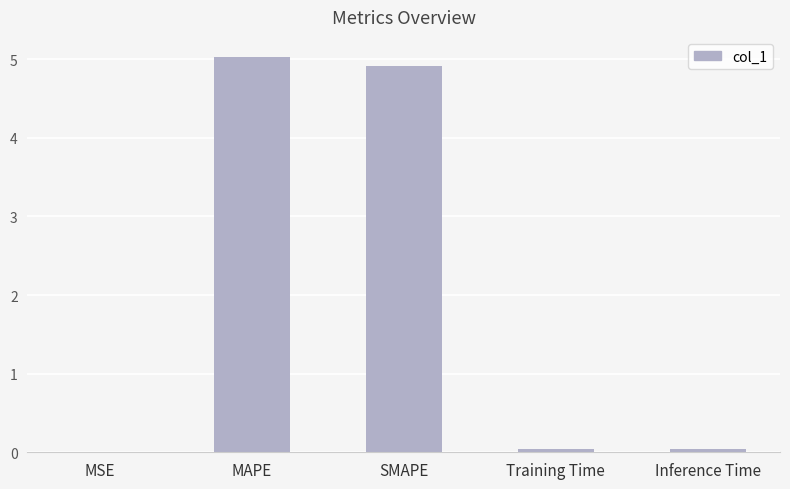

What is the average value?

2.0